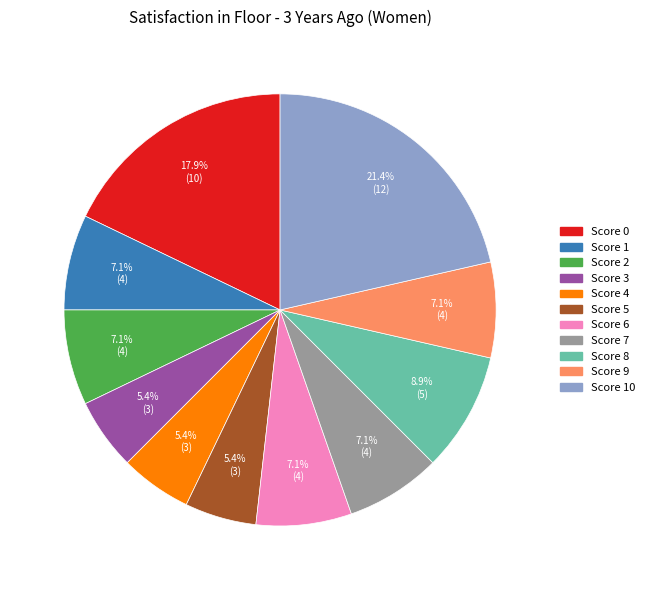

Count the number of slices in the pie.

11